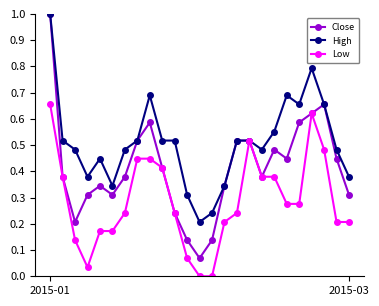

What is the highest value of the Close series?

1.0